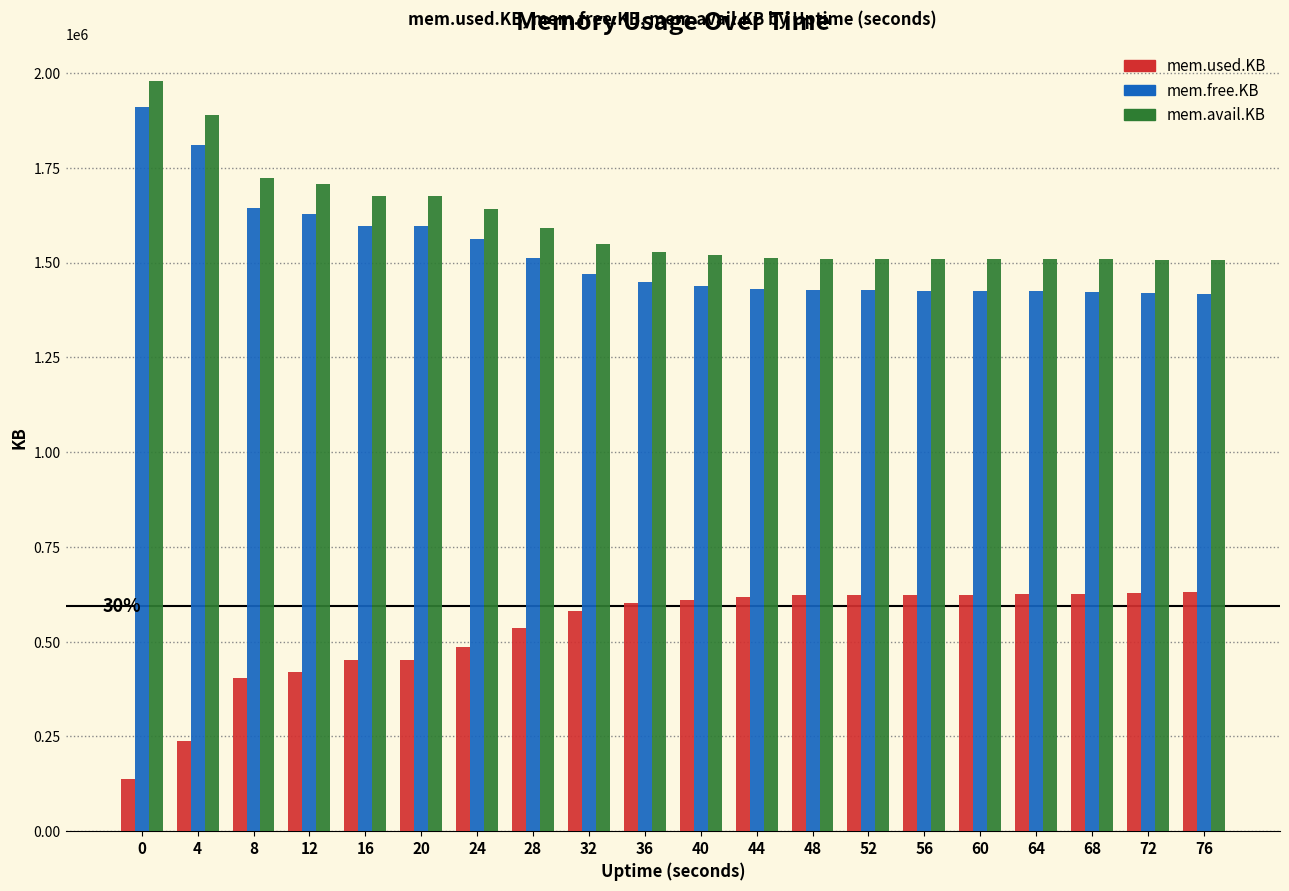

How many series are shown in this chart?

3